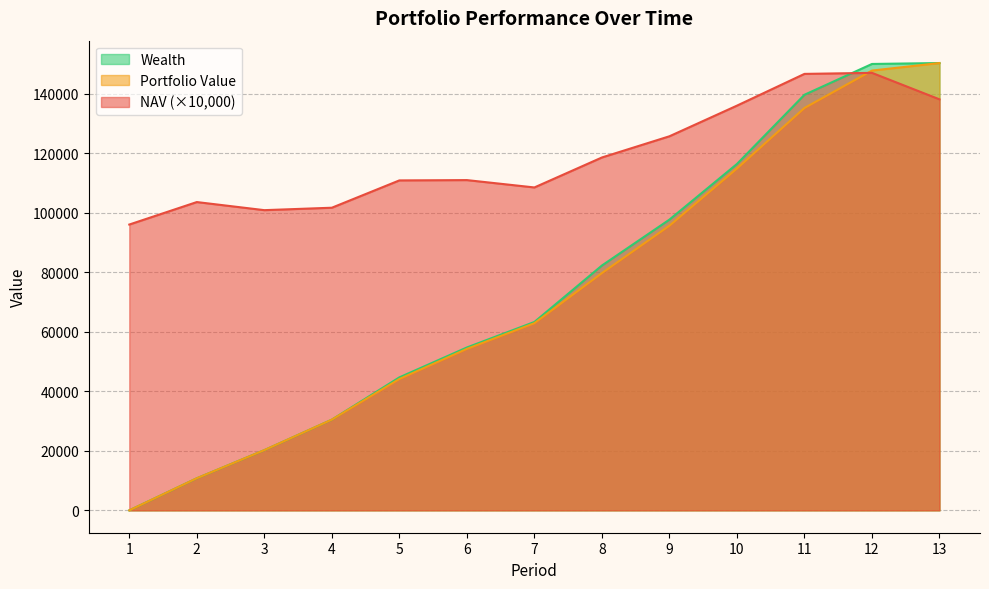

What is the value of the NAV point at the 1st from the left?

96040.0